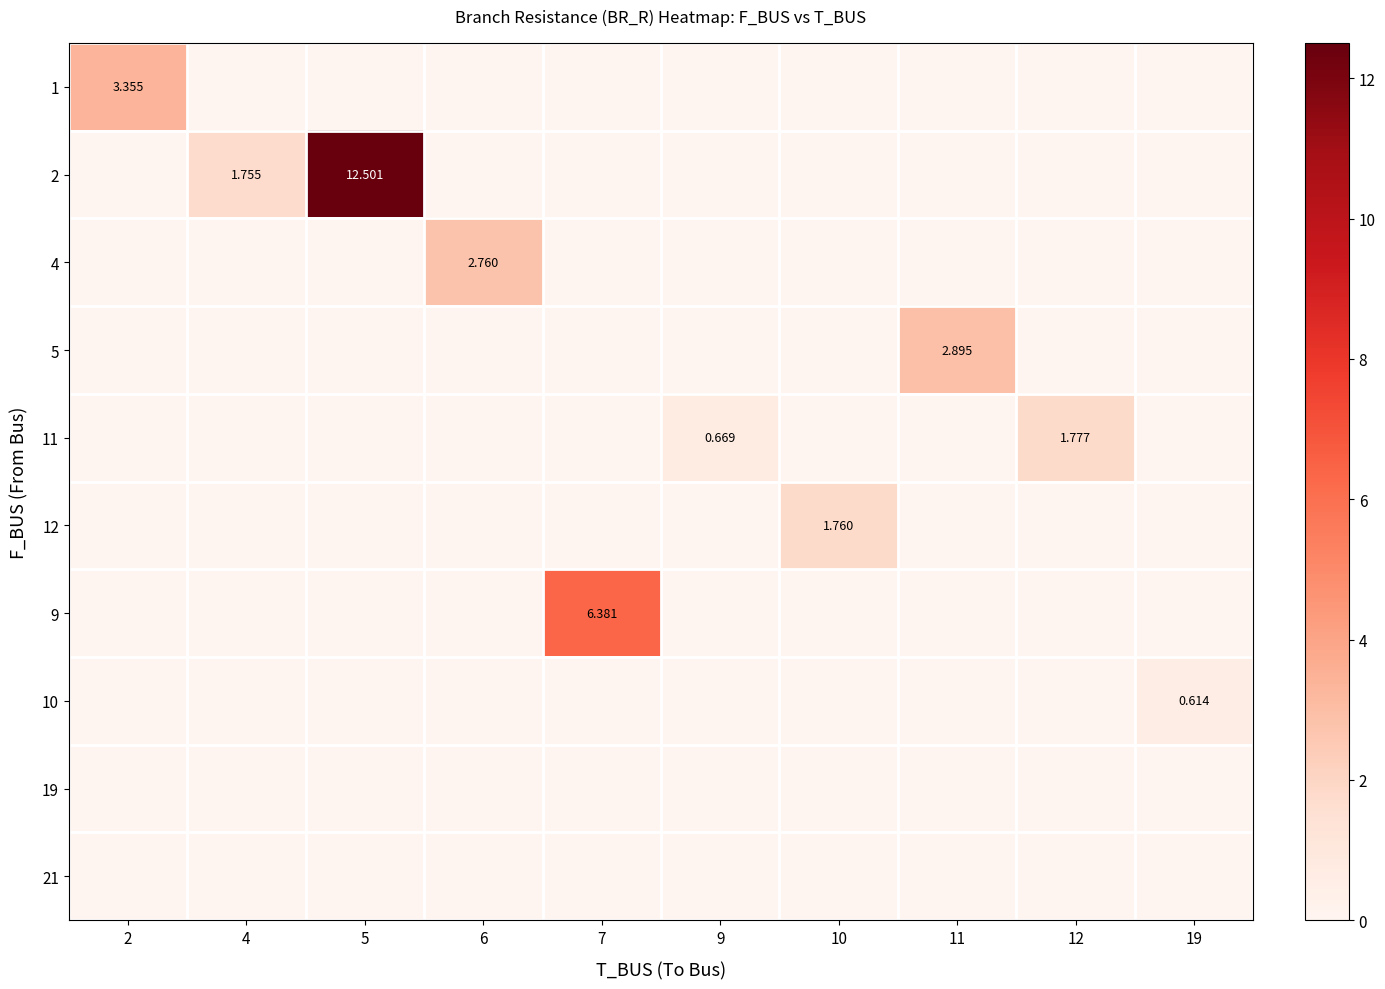

How many series are shown in this chart?

10